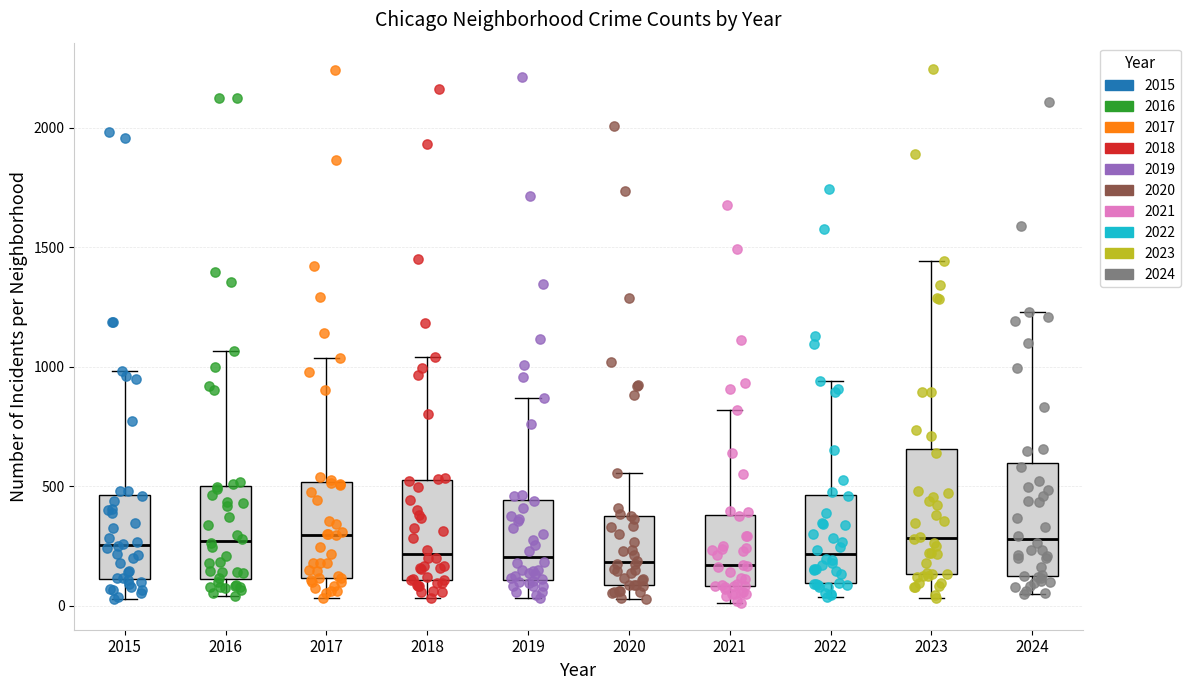

Reading left to right, read every box against the y-axis: the position of its median line, the range the box covers, and the ends of its whiskers. The values are not printed on the chart, so give them approximately, as read against the axis.

2015: median 250, box 100 to 450, whiskers 50 to 1000
2016: median 250, box 100 to 500, whiskers 50 to 1050
2017: median 300, box 100 to 500, whiskers 50 to 1050
2018: median 200, box 100 to 500, whiskers 50 to 1050
2019: median 200, box 100 to 450, whiskers 50 to 850
2020: median 200, box 100 to 400, whiskers 50 to 550
2021: median 150, box 100 to 400, whiskers 0 to 800
2022: median 200, box 100 to 450, whiskers 50 to 950
2023: median 300, box 150 to 650, whiskers 50 to 1450
2024: median 300, box 100 to 600, whiskers 50 to 1250